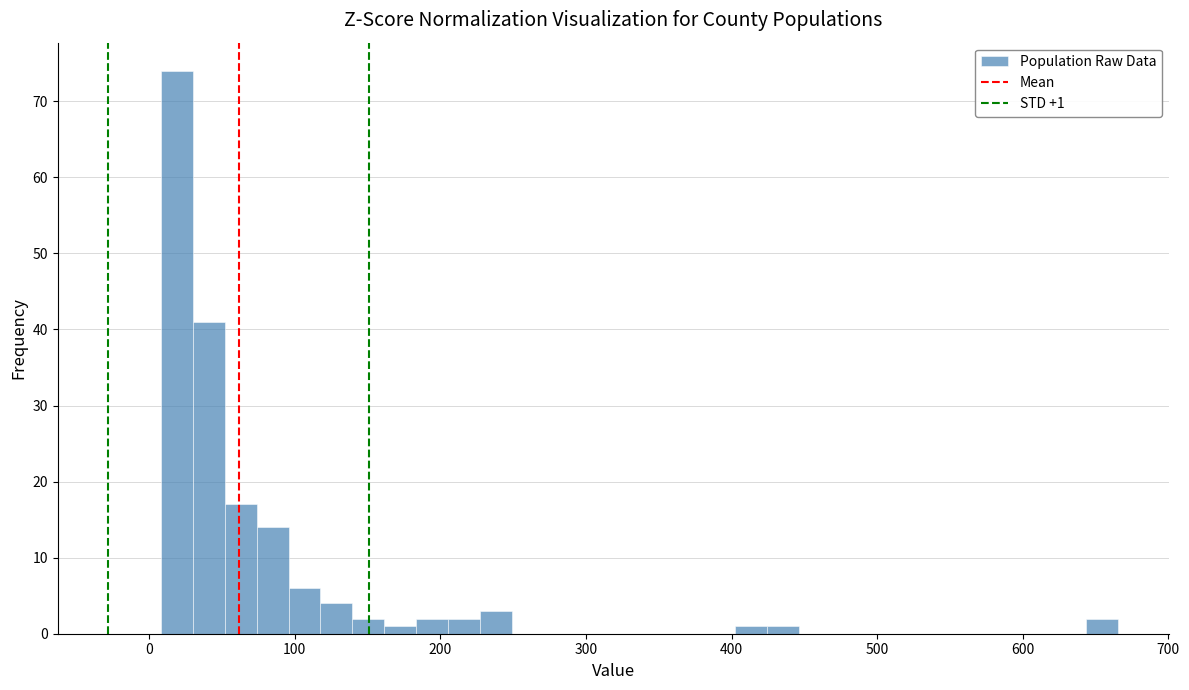

Read against the x-axis, roughly where is the centre of the tallest bar?

20